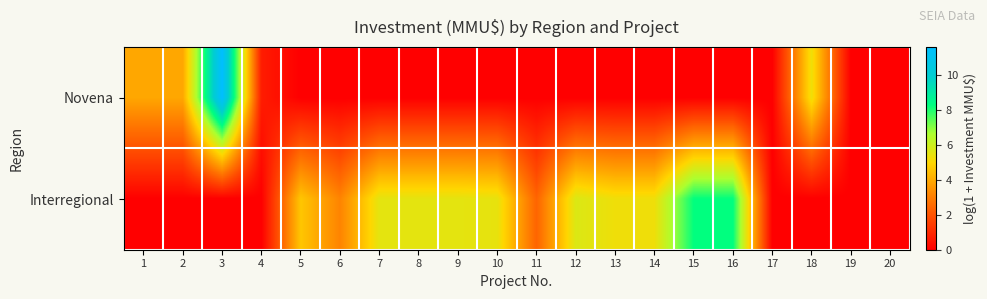

At which category is the sum across all series the highest?

3